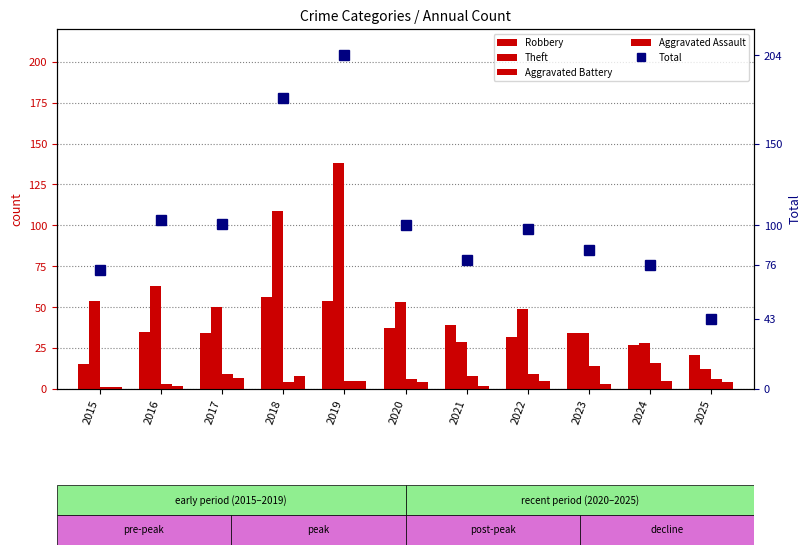

How many data points in Robbery are above 34?

5